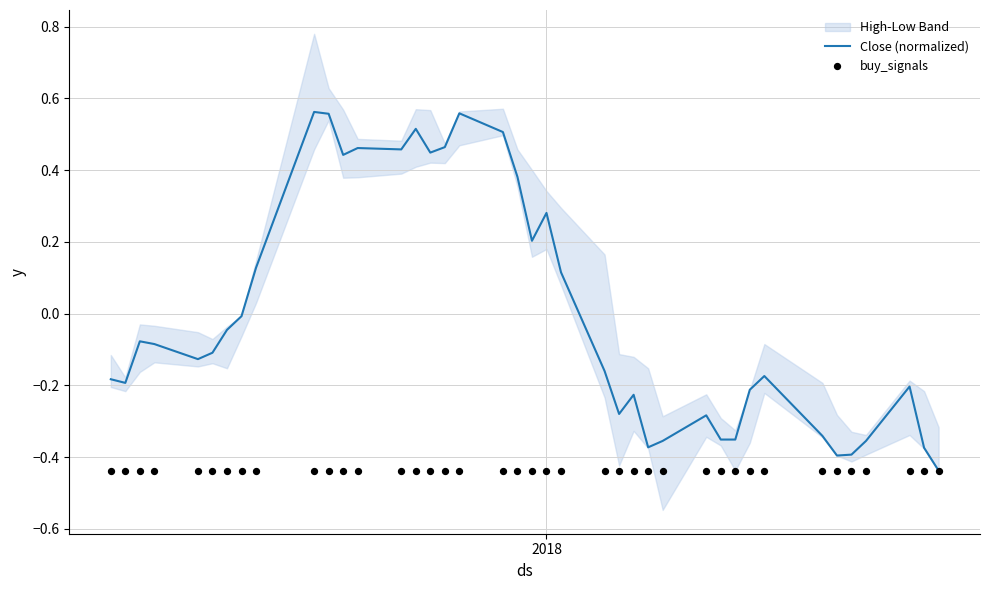

Is the value of Close (normalized) at 18 greater than the value of buy_signals at 25?

Yes